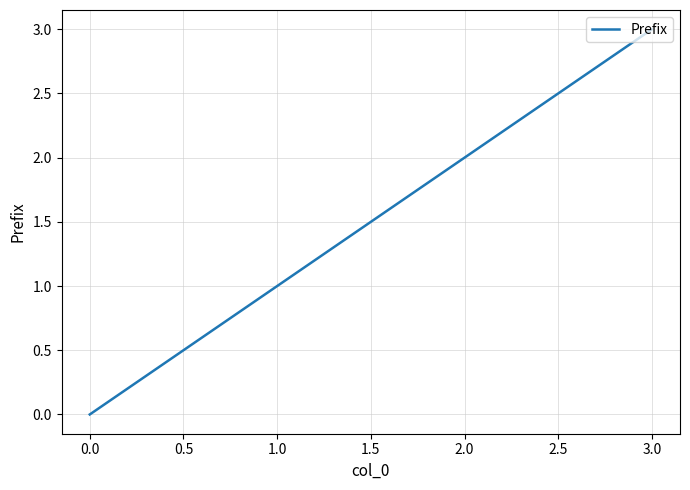

List the labels in order of value, largest first.

3.0, 2.0, 1.0, 0.0